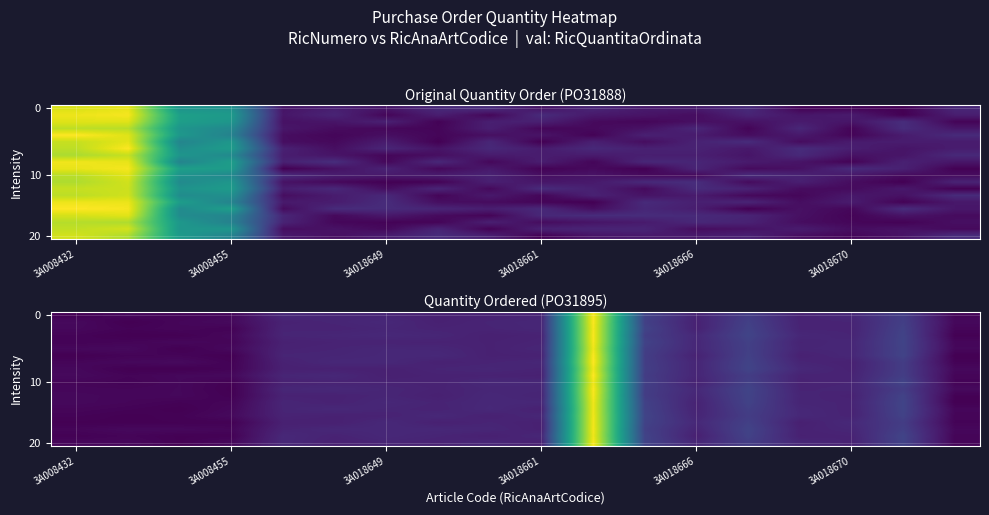

How many data points does each series have?

18